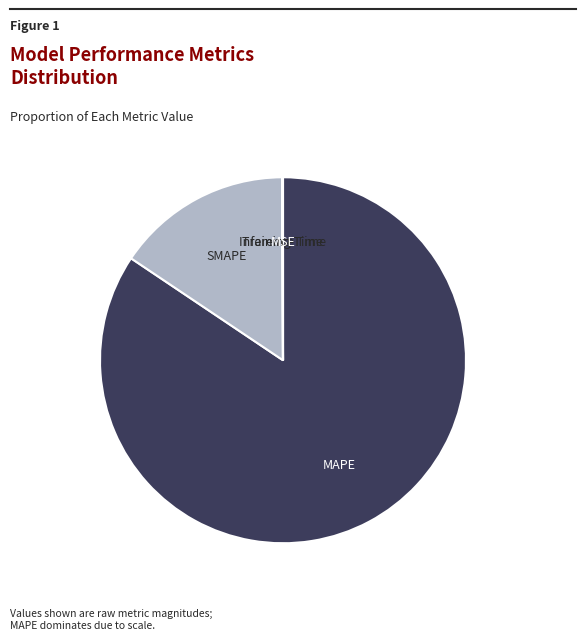

The SMAPE slice represents 22% of the pie. True or false?

False